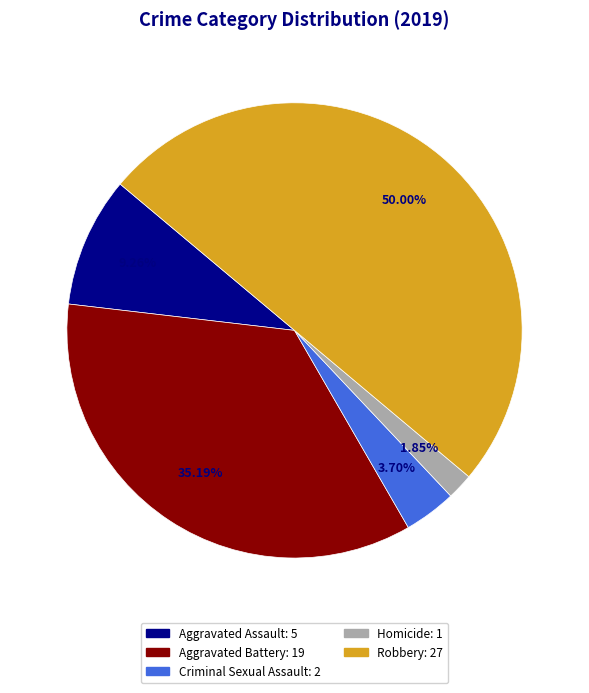

Which slice is the smallest?

Homicide